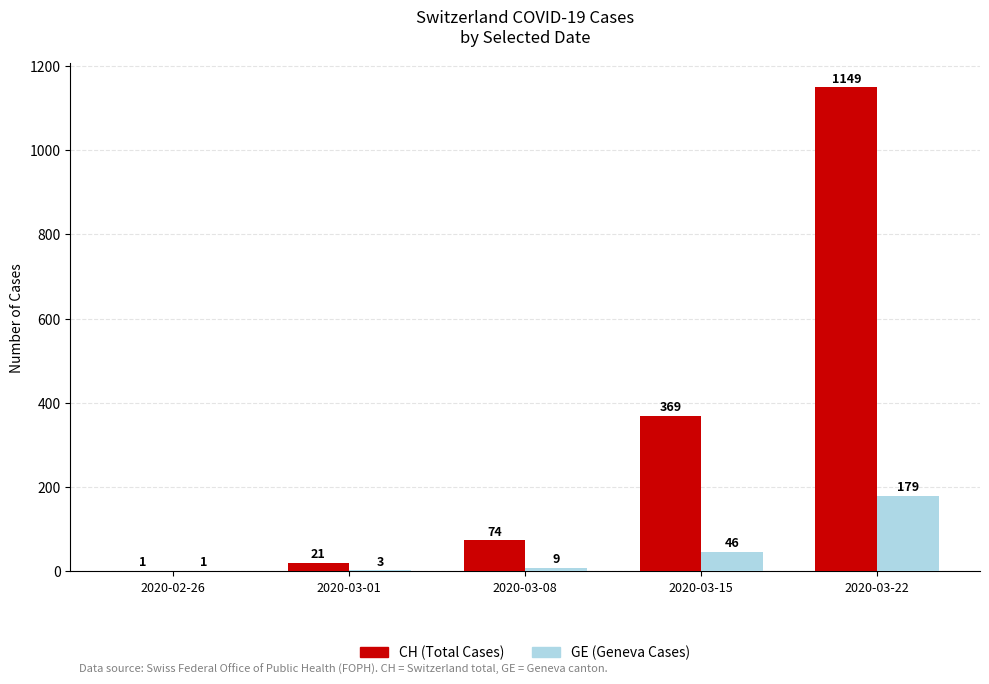

What is the sum of the GE (Geneva Cases) values at 2020-03-22 and 2020-03-08?

188